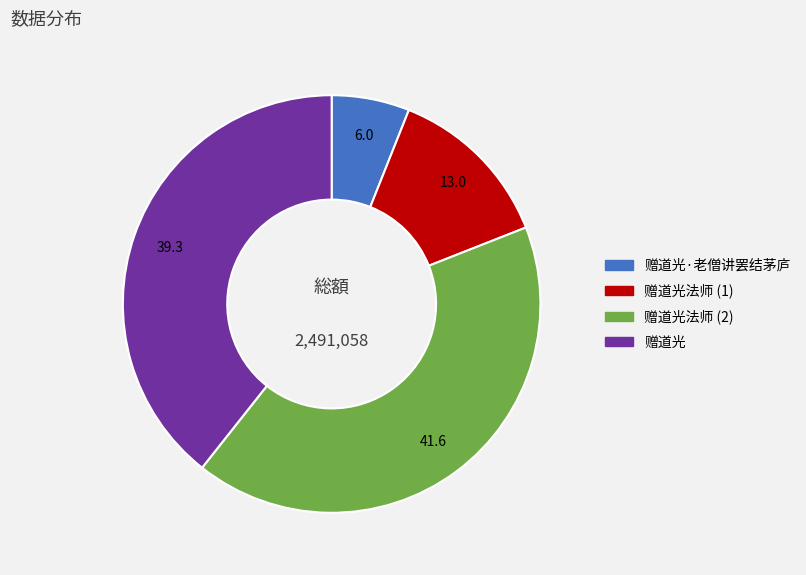

Is there a majority slice in this chart?

No